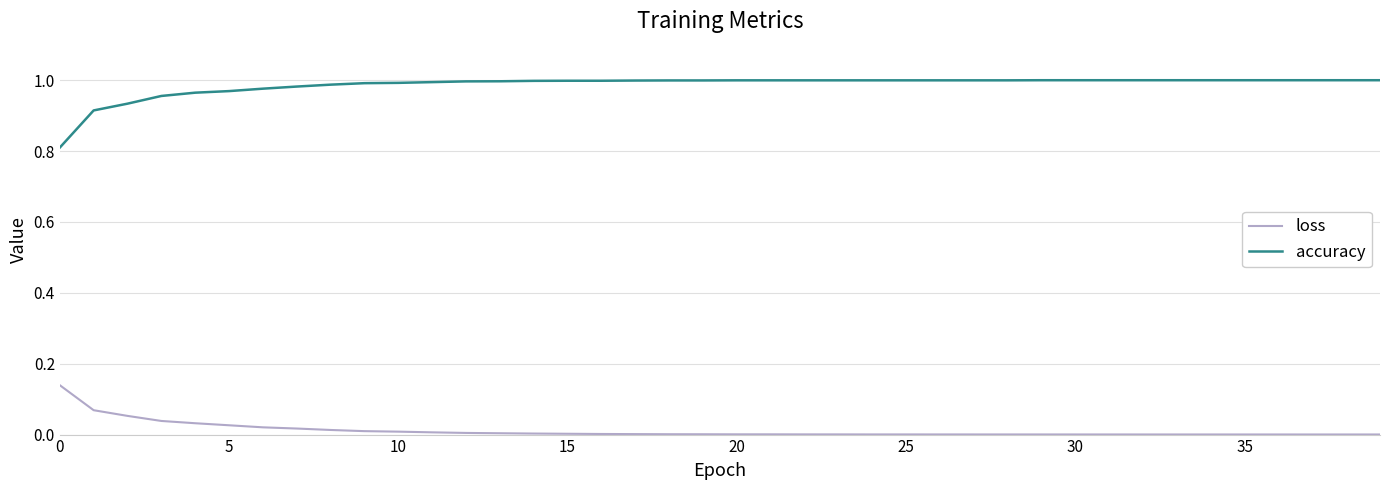

Which series has the largest total across all categories?

accuracy